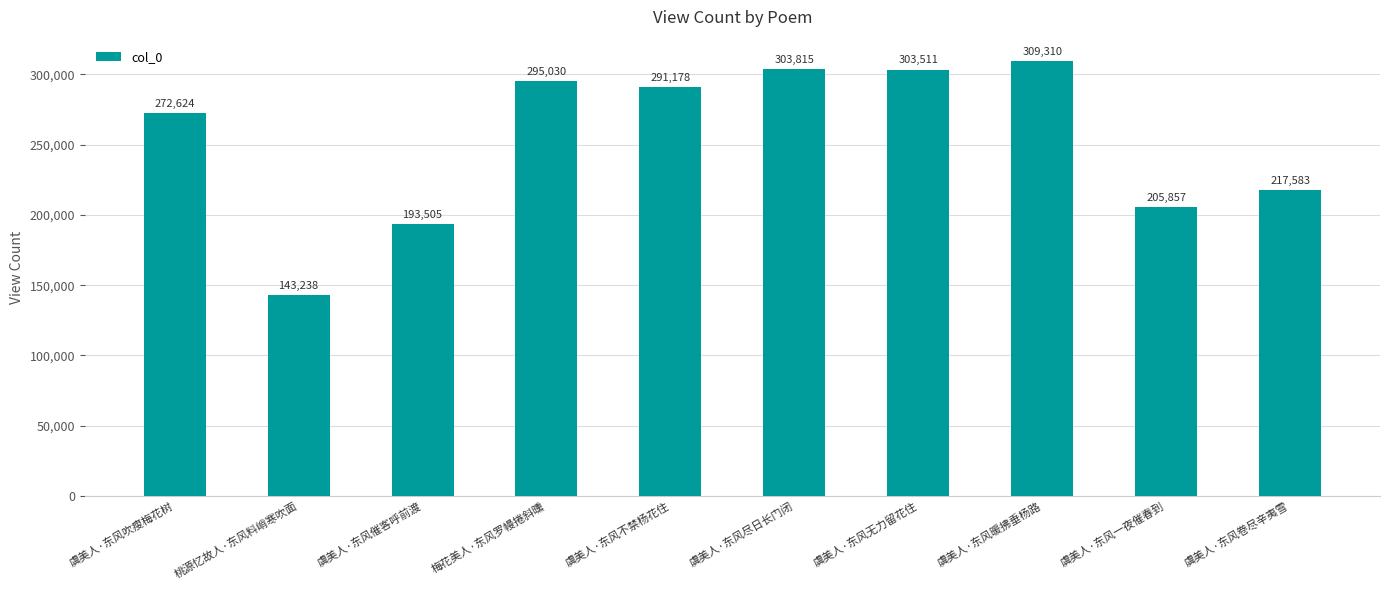

Approximately how many times larger is the value at 虞美人·东风卷尽辛夷雪 compared to 虞美人·东风暖拂垂杨路?

0.7